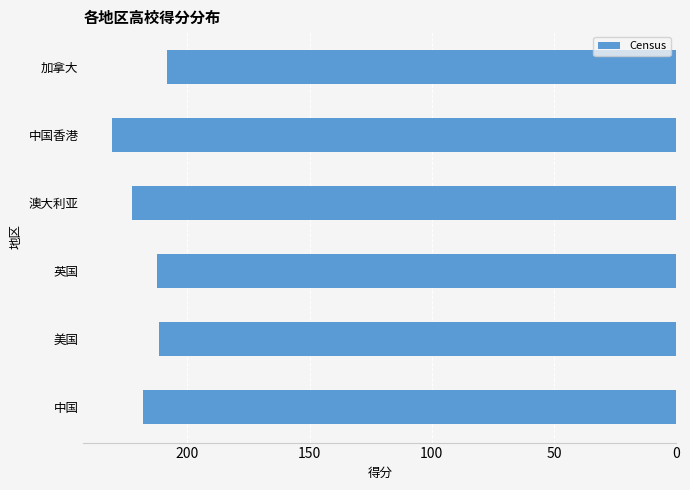

What is the minimum value shown in the chart?

208.2